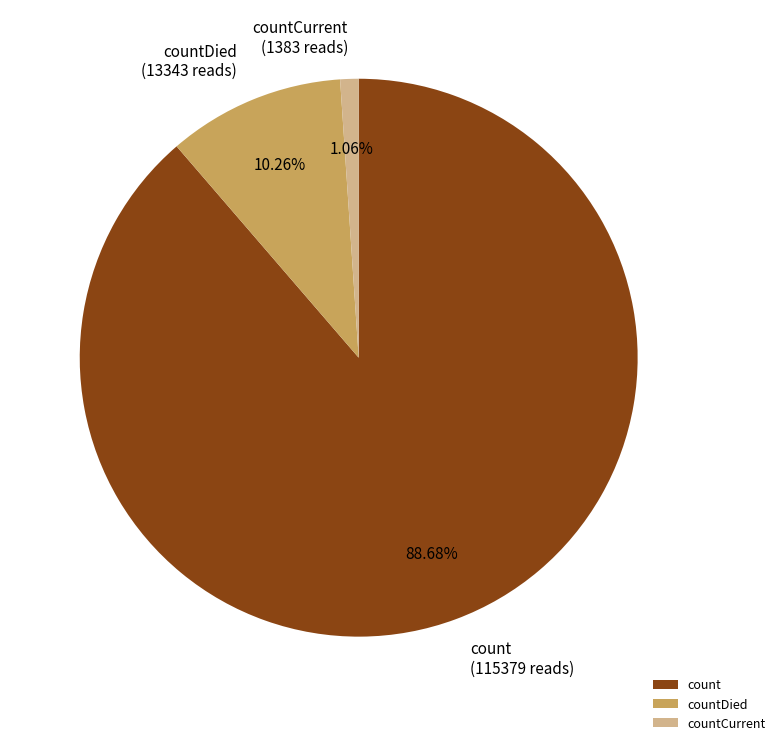

Between count and countCurrent, which is larger?

count